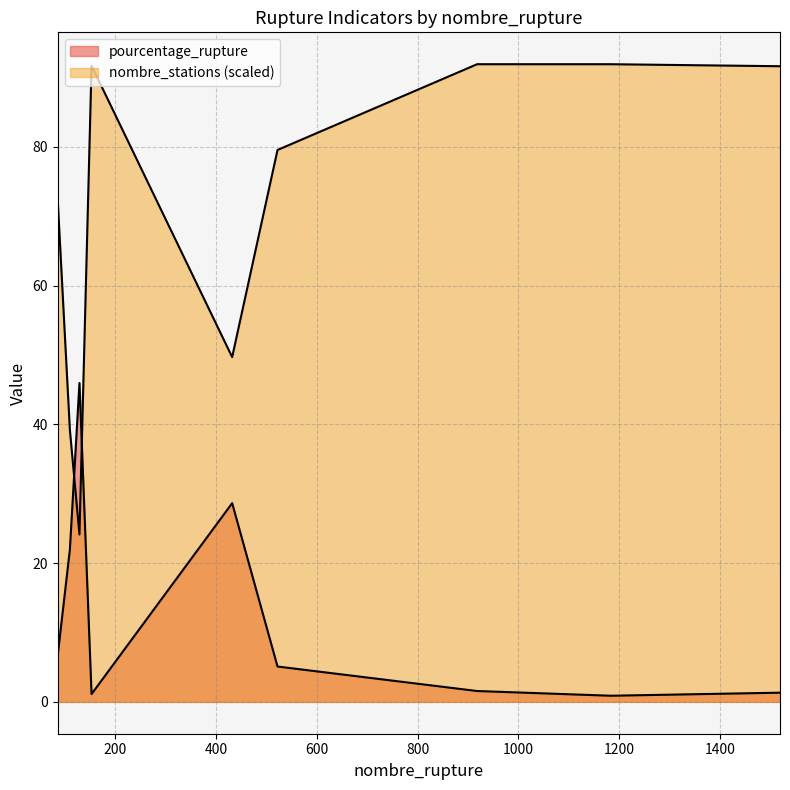

Between 432 and 1519, which series saw the biggest shift?

nombre_stations